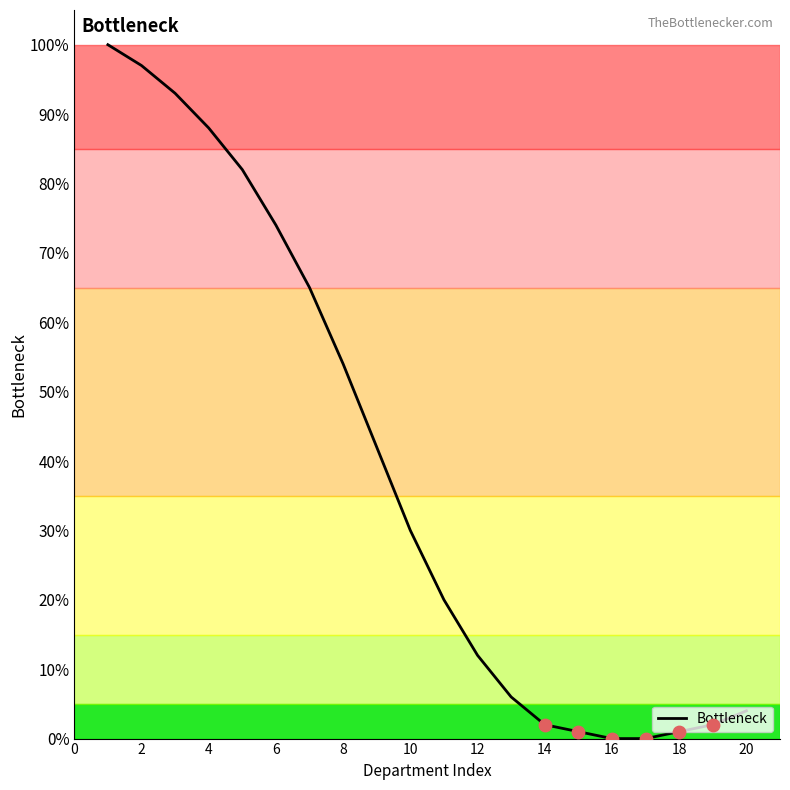

What is the greatest value displayed?

100